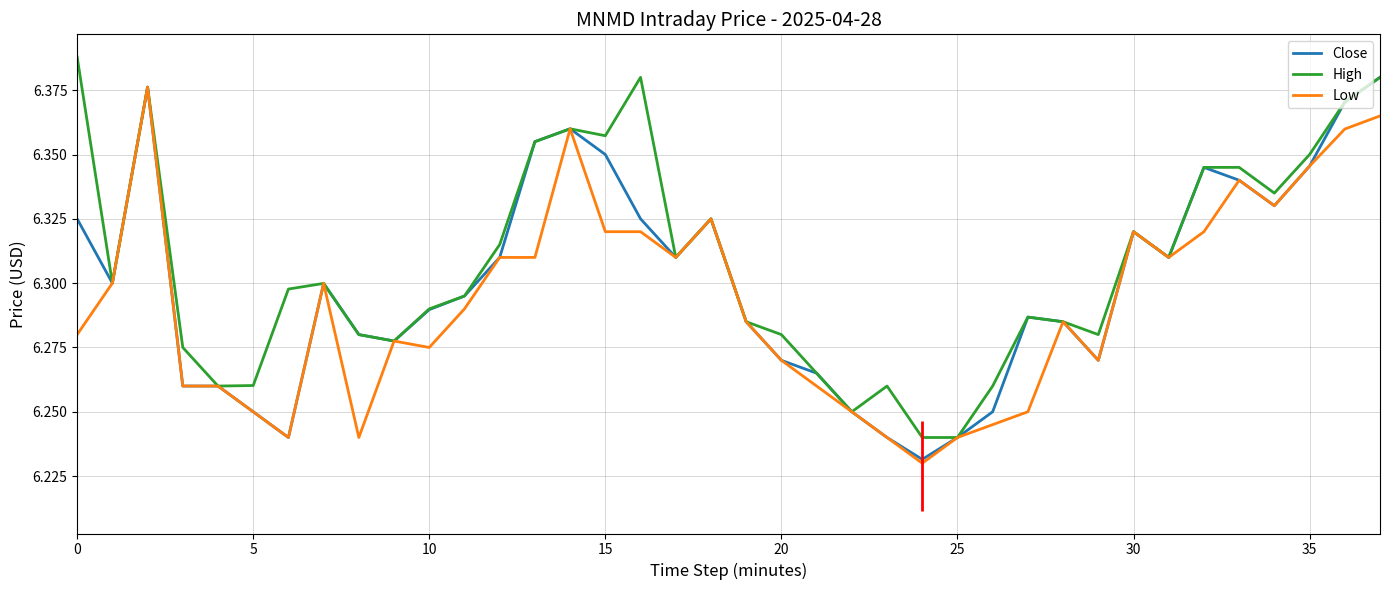

The Low series shows 8.8 at 35. True or false?

False